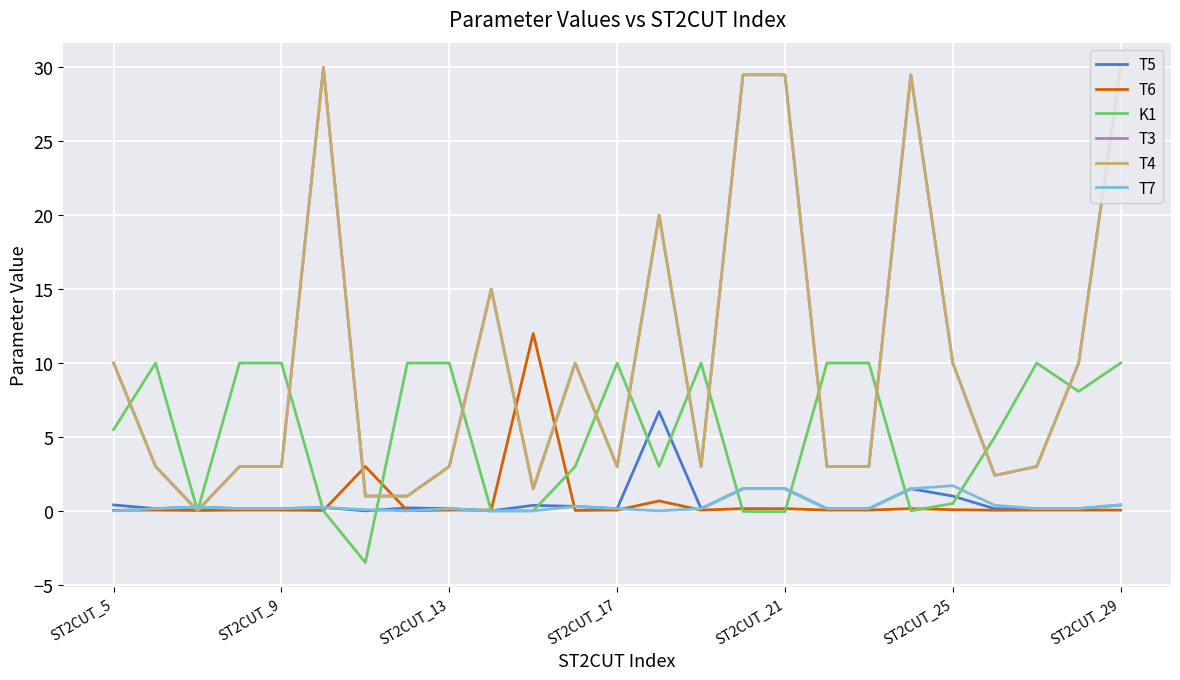

Is this an area chart (filled region under the line)?

No